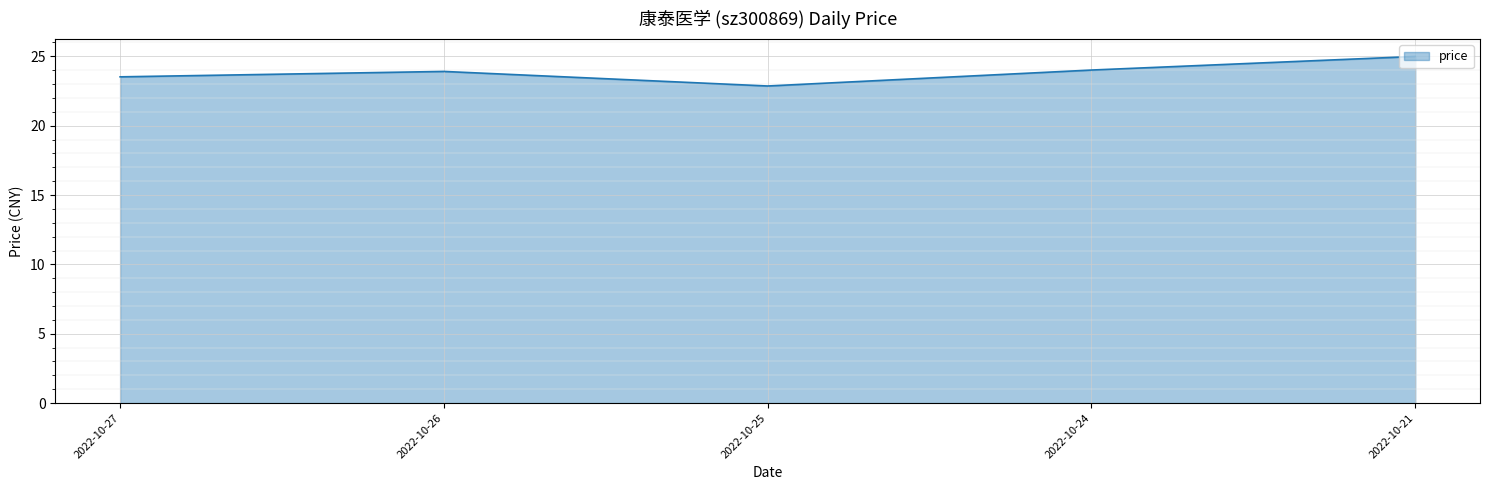

The chart shows a value of 25.0 at 2022-10-21. True or false?

True